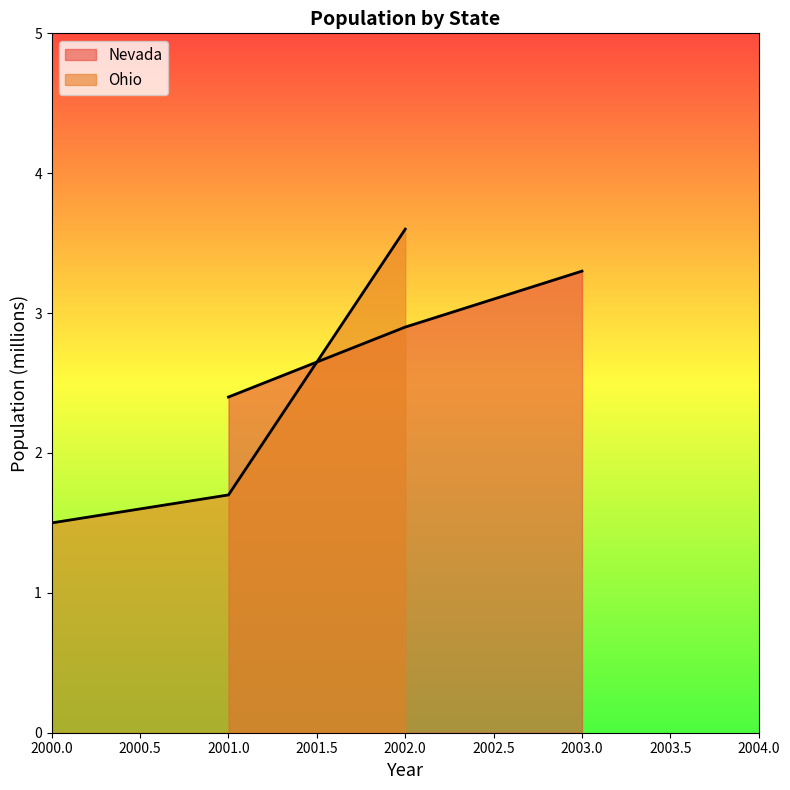

How many lines are shown in the chart?

2